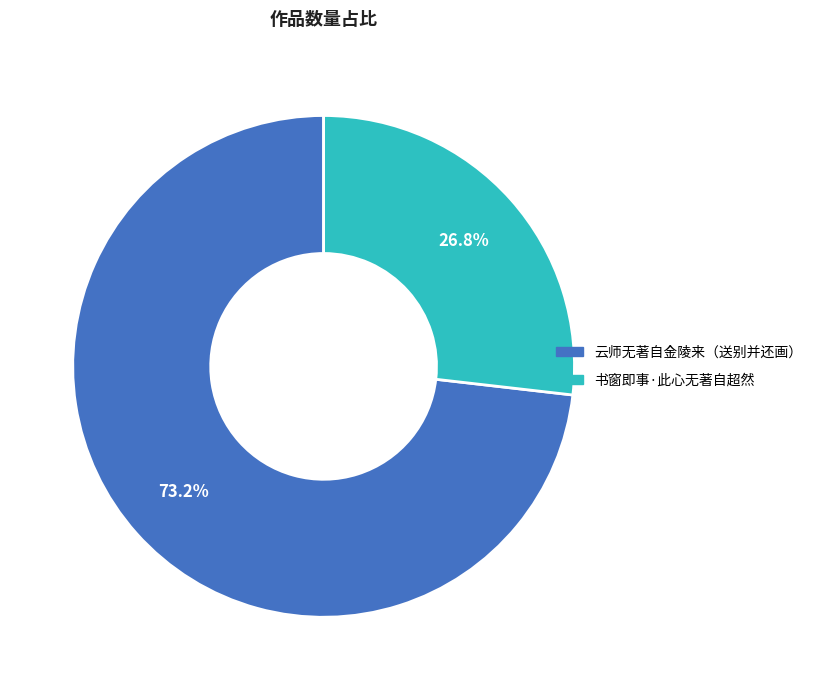

Is there any slice that represents more than half of the pie?

Yes